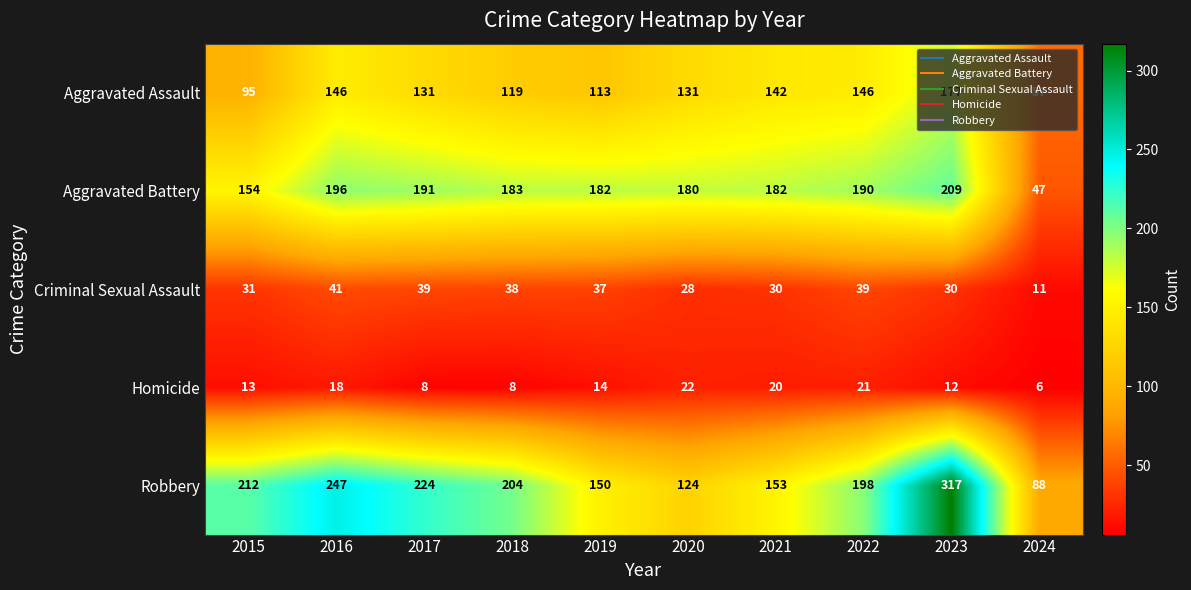

What is the smallest value displayed?

6